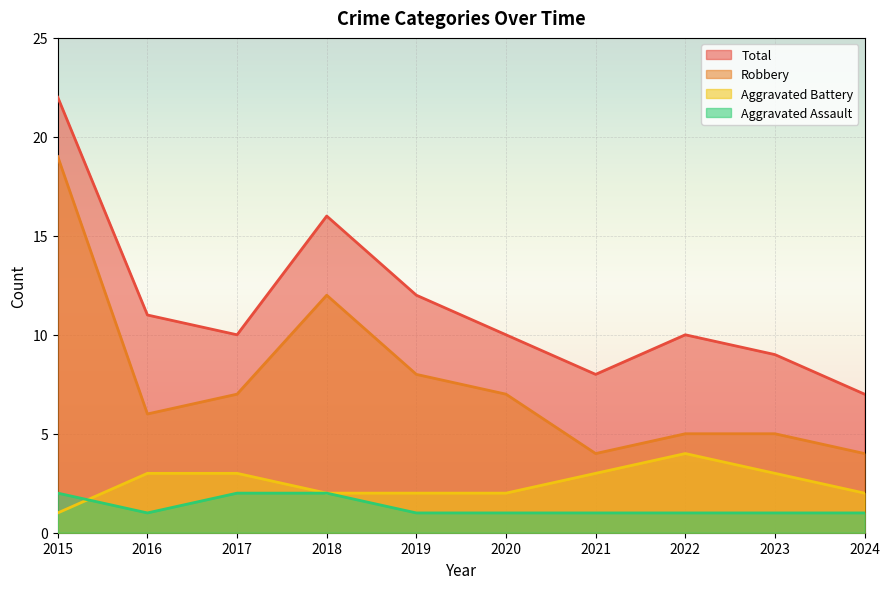

True or false: Aggravated Battery and Total cross at least once.

False